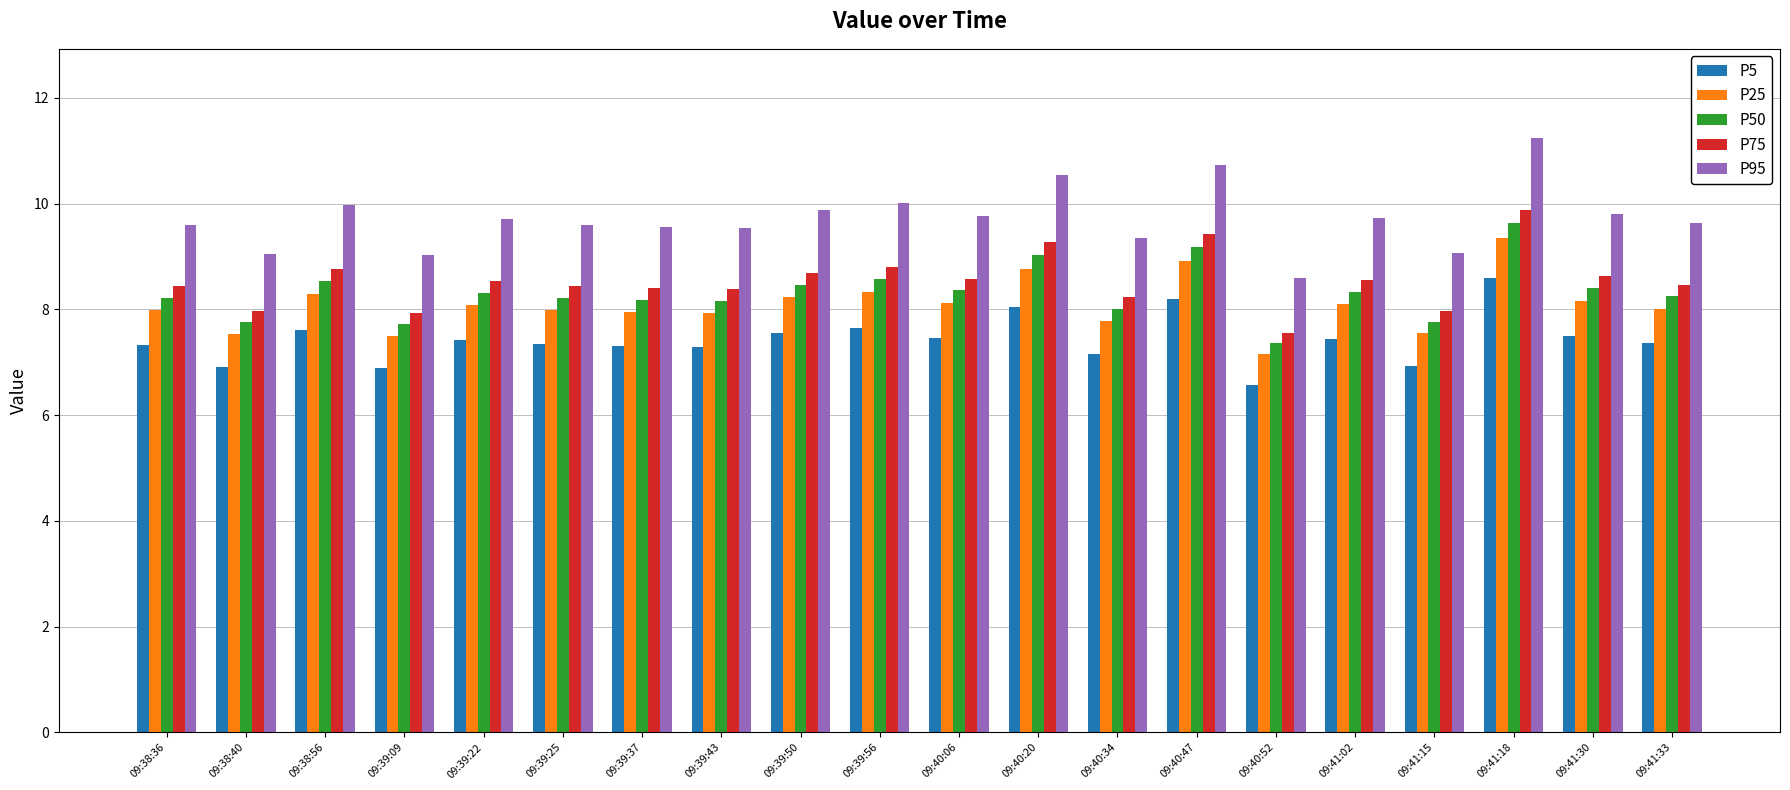

At which category does the chart reach its minimum across all series?

09:40:52